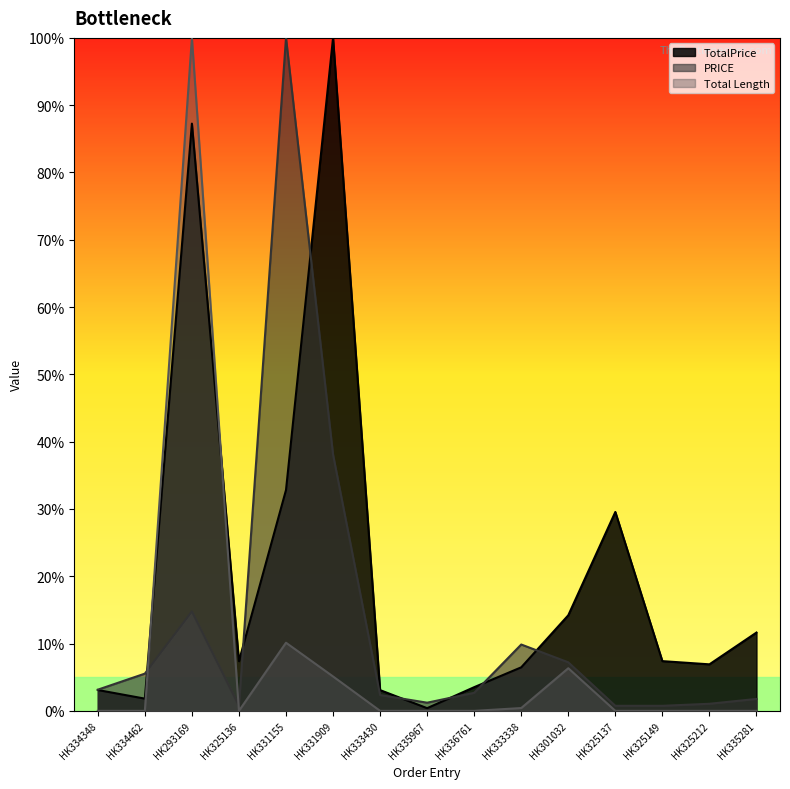

What is the difference between the second highest and minimum values in the PRICE series?

0.4